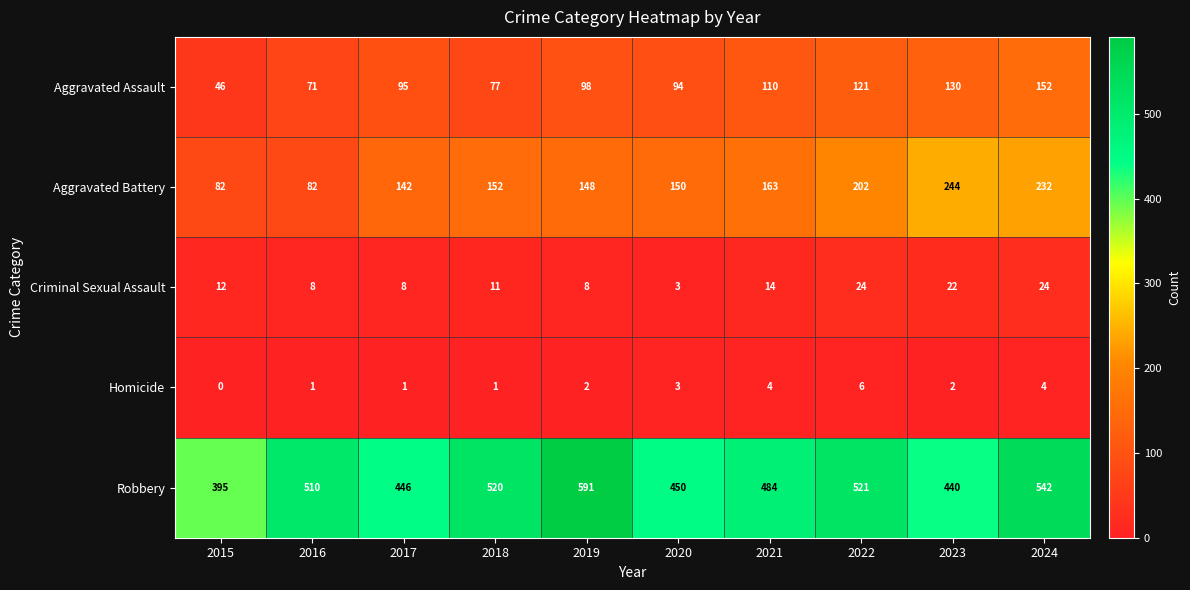

At which category is the sum across all series the highest?

2024